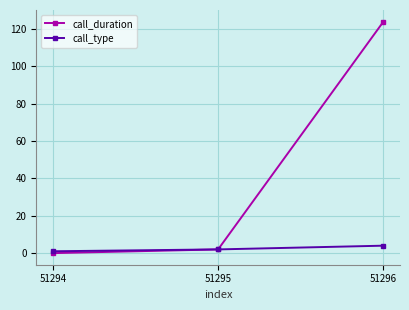

Count the number of data series in this chart.

2